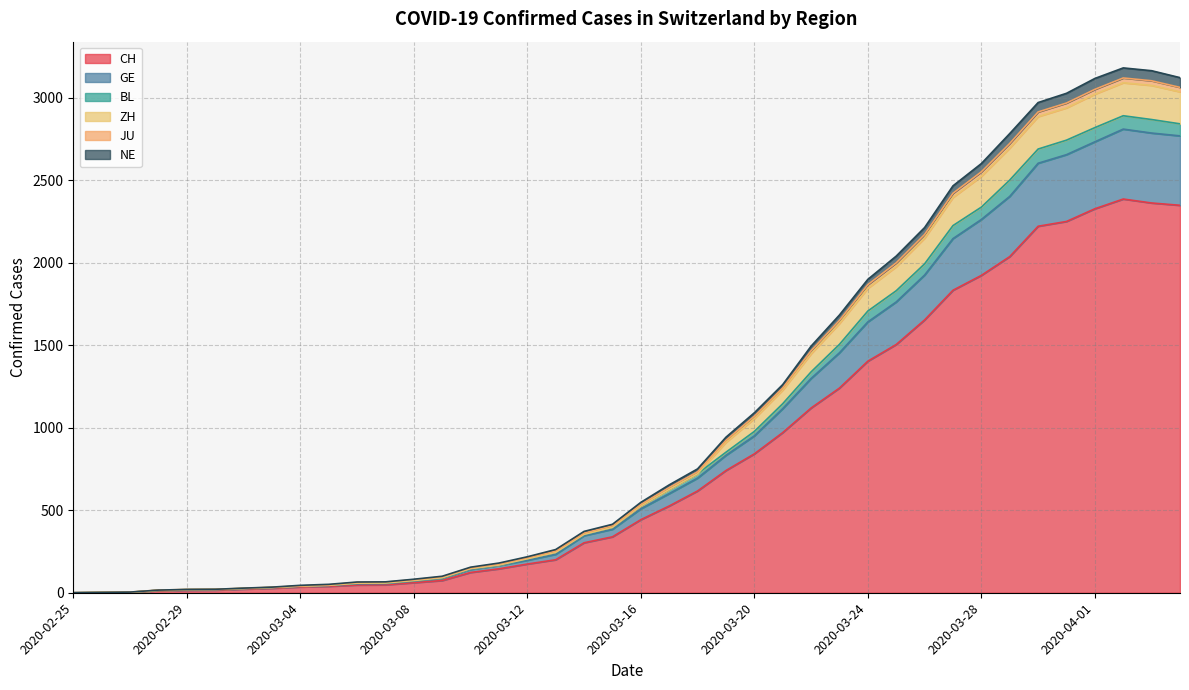

What is the highest value of the CH series?

2387